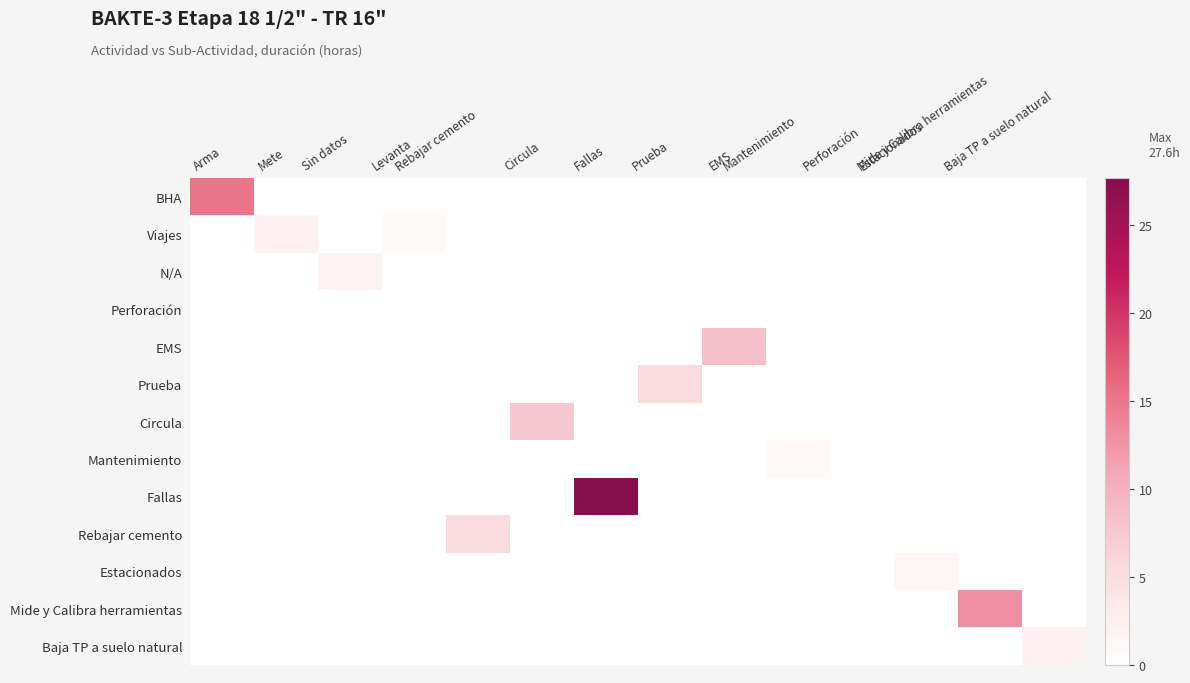

Reading left to right, extract all data points from this chart.

BHA: Arma=15.0	Mete=0.0	Sin datos=0.0	Levanta=0.0	Rebajar cemento=0.0	Circula=0.0	Fallas=0.0	Prueba=0.0	EMS=0.0	Mantenimiento=0.0	Perforación=0.0	Estacionados=0.0	Mide y Calibra herramientas=0.0	Baja TP a suelo natural=0.0
Viajes: Arma=0.0	Mete=2.0	Sin datos=0.0	Levanta=0.9	Rebajar cemento=0.0	Circula=0.0	Fallas=0.0	Prueba=0.0	EMS=0.0	Mantenimiento=0.0	Perforación=0.0	Estacionados=0.0	Mide y Calibra herramientas=0.0	Baja TP a suelo natural=0.0
N/A: Arma=0.0	Mete=0.0	Sin datos=1.8	Levanta=0.0	Rebajar cemento=0.0	Circula=0.0	Fallas=0.0	Prueba=0.0	EMS=0.0	Mantenimiento=0.0	Perforación=0.0	Estacionados=0.0	Mide y Calibra herramientas=0.0	Baja TP a suelo natural=0.0
Perforación: Arma=0.0	Mete=0.0	Sin datos=0.0	Levanta=0.0	Rebajar cemento=0.0	Circula=0.0	Fallas=0.0	Prueba=0.0	EMS=0.0	Mantenimiento=0.0	Perforación=0.0	Estacionados=0.0	Mide y Calibra herramientas=0.0	Baja TP a suelo natural=0.0
EMS: Arma=0.0	Mete=0.0	Sin datos=0.0	Levanta=0.0	Rebajar cemento=0.0	Circula=0.0	Fallas=0.0	Prueba=0.0	EMS=8.4	Mantenimiento=0.0	Perforación=0.0	Estacionados=0.0	Mide y Calibra herramientas=0.0	Baja TP a suelo natural=0.0
Prueba: Arma=0.0	Mete=0.0	Sin datos=0.0	Levanta=0.0	Rebajar cemento=0.0	Circula=0.0	Fallas=0.0	Prueba=5.2	EMS=0.0	Mantenimiento=0.0	Perforación=0.0	Estacionados=0.0	Mide y Calibra herramientas=0.0	Baja TP a suelo natural=0.0
Circula: Arma=0.0	Mete=0.0	Sin datos=0.0	Levanta=0.0	Rebajar cemento=0.0	Circula=7.6	Fallas=0.0	Prueba=0.0	EMS=0.0	Mantenimiento=0.0	Perforación=0.0	Estacionados=0.0	Mide y Calibra herramientas=0.0	Baja TP a suelo natural=0.0
Mantenimiento: Arma=0.0	Mete=0.0	Sin datos=0.0	Levanta=0.0	Rebajar cemento=0.0	Circula=0.0	Fallas=0.0	Prueba=0.0	EMS=0.0	Mantenimiento=1.0	Perforación=0.0	Estacionados=0.0	Mide y Calibra herramientas=0.0	Baja TP a suelo natural=0.0
Fallas: Arma=0.0	Mete=0.0	Sin datos=0.0	Levanta=0.0	Rebajar cemento=0.0	Circula=0.0	Fallas=27.6	Prueba=0.0	EMS=0.0	Mantenimiento=0.0	Perforación=0.0	Estacionados=0.0	Mide y Calibra herramientas=0.0	Baja TP a suelo natural=0.0
Rebajar cemento: Arma=0.0	Mete=0.0	Sin datos=0.0	Levanta=0.0	Rebajar cemento=5.3	Circula=0.0	Fallas=0.0	Prueba=0.0	EMS=0.0	Mantenimiento=0.0	Perforación=0.0	Estacionados=0.0	Mide y Calibra herramientas=0.0	Baja TP a suelo natural=0.0
Estacionados: Arma=0.0	Mete=0.0	Sin datos=0.0	Levanta=0.0	Rebajar cemento=0.0	Circula=0.0	Fallas=0.0	Prueba=0.0	EMS=0.0	Mantenimiento=0.0	Perforación=0.0	Estacionados=1.5	Mide y Calibra herramientas=0.0	Baja TP a suelo natural=0.0
Mide y Calibra herramientas: Arma=0.0	Mete=0.0	Sin datos=0.0	Levanta=0.0	Rebajar cemento=0.0	Circula=0.0	Fallas=0.0	Prueba=0.0	EMS=0.0	Mantenimiento=0.0	Perforación=0.0	Estacionados=0.0	Mide y Calibra herramientas=13.0	Baja TP a suelo natural=0.0
Baja TP a suelo natural: Arma=0.0	Mete=0.0	Sin datos=0.0	Levanta=0.0	Rebajar cemento=0.0	Circula=0.0	Fallas=0.0	Prueba=0.0	EMS=0.0	Mantenimiento=0.0	Perforación=0.0	Estacionados=0.0	Mide y Calibra herramientas=0.0	Baja TP a suelo natural=2.0